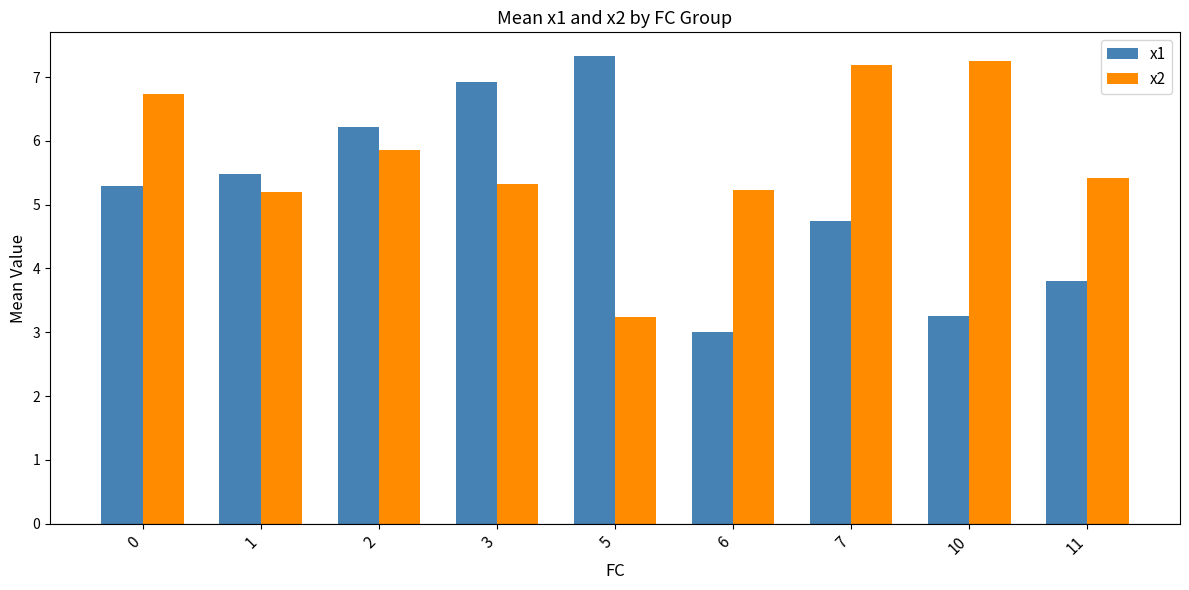

What is the sum of all x1 values?

46.1